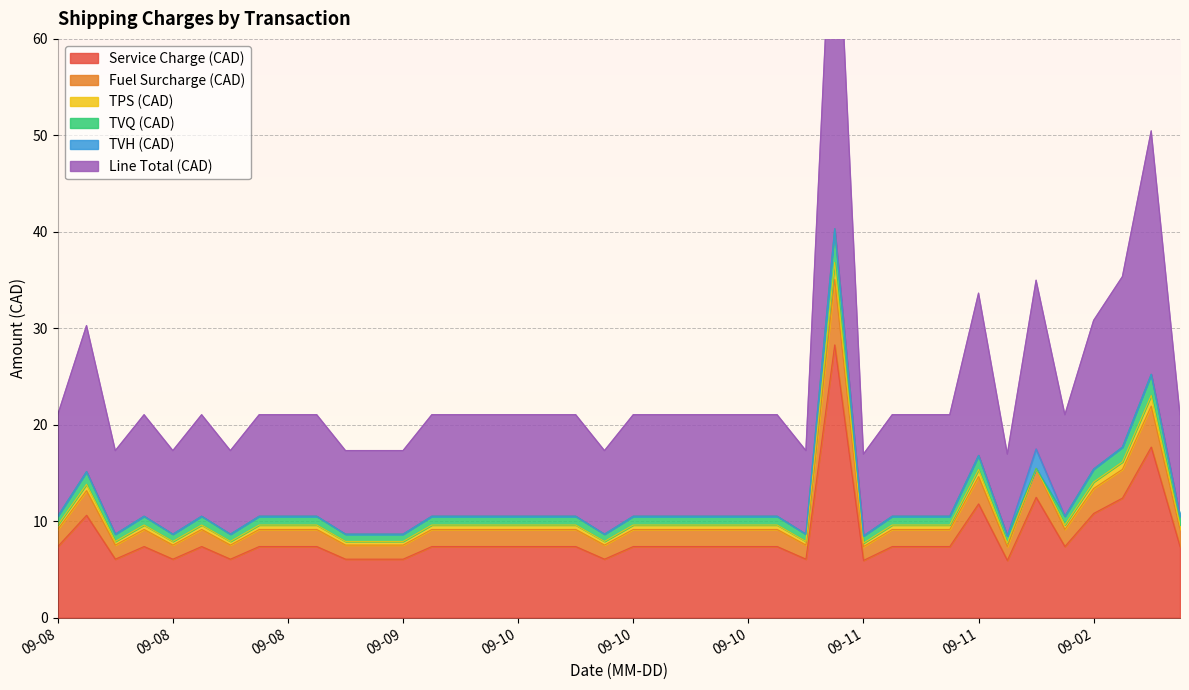

True or false: Fuel Surcharge (CAD) and Line Total (CAD) cross at least once.

False